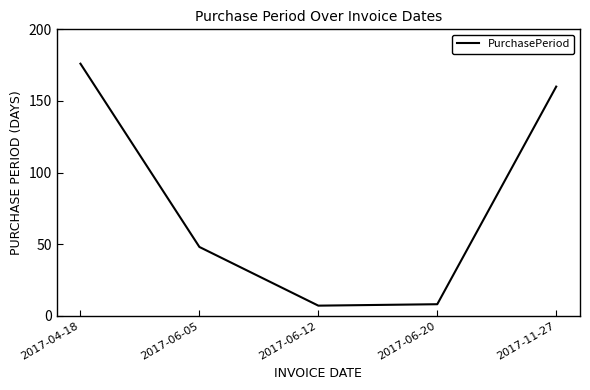

What is the ratio of the value at 2017-11-27 to the value at 2017-04-18?

0.9